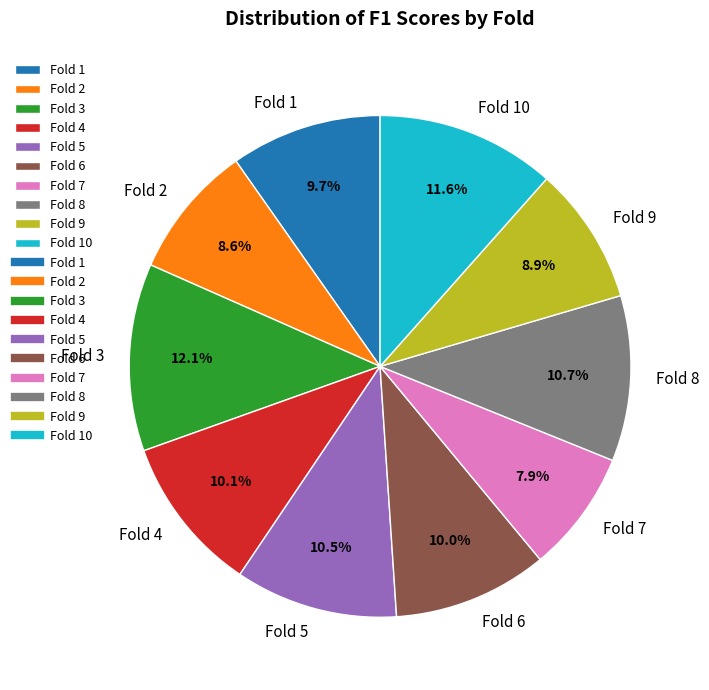

To the nearest percent, what is the difference between the largest and smallest slice percentages?

4%